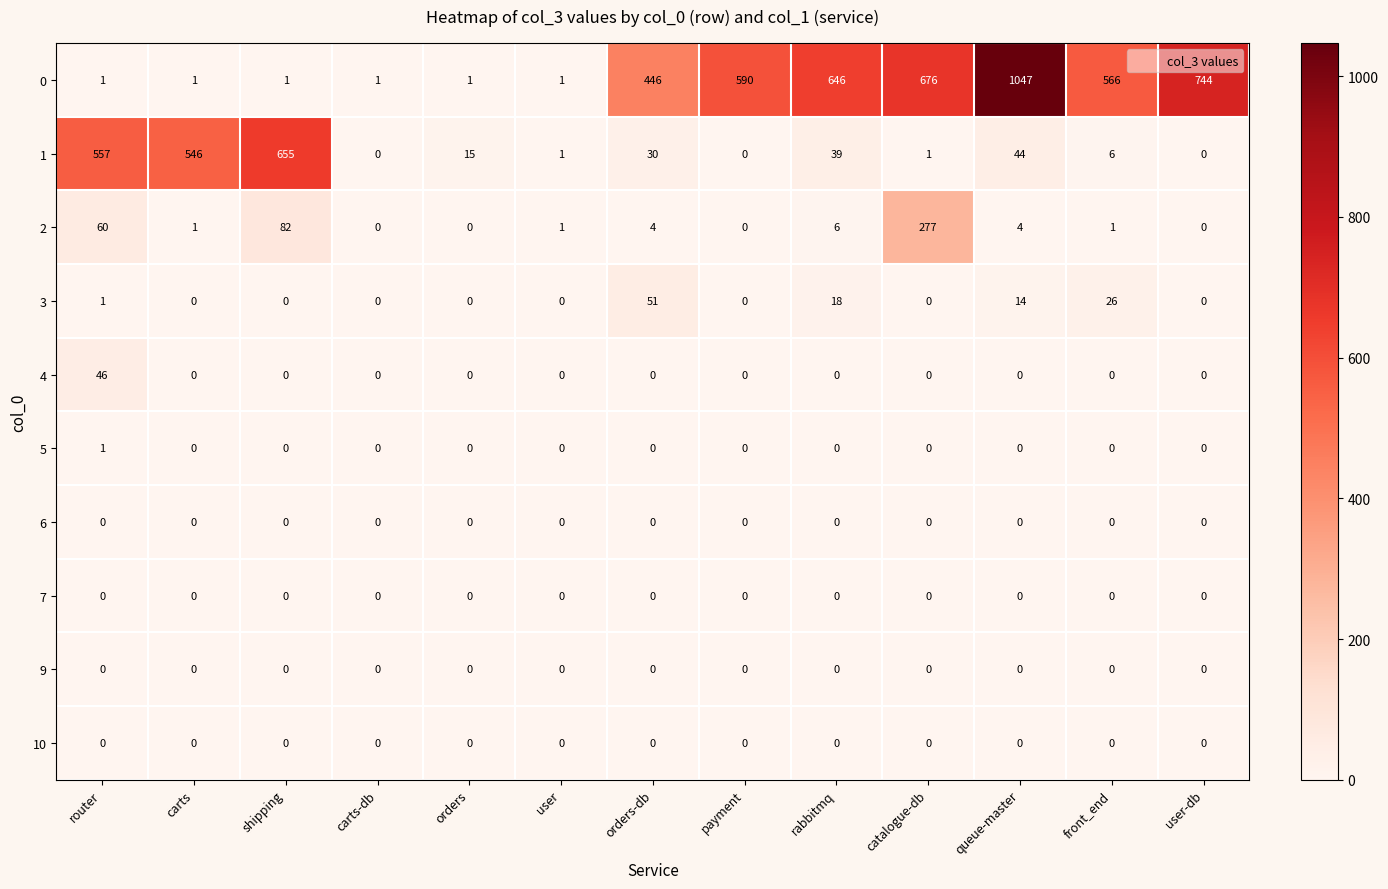

Which label corresponds to the largest value in the chart?

queue-master